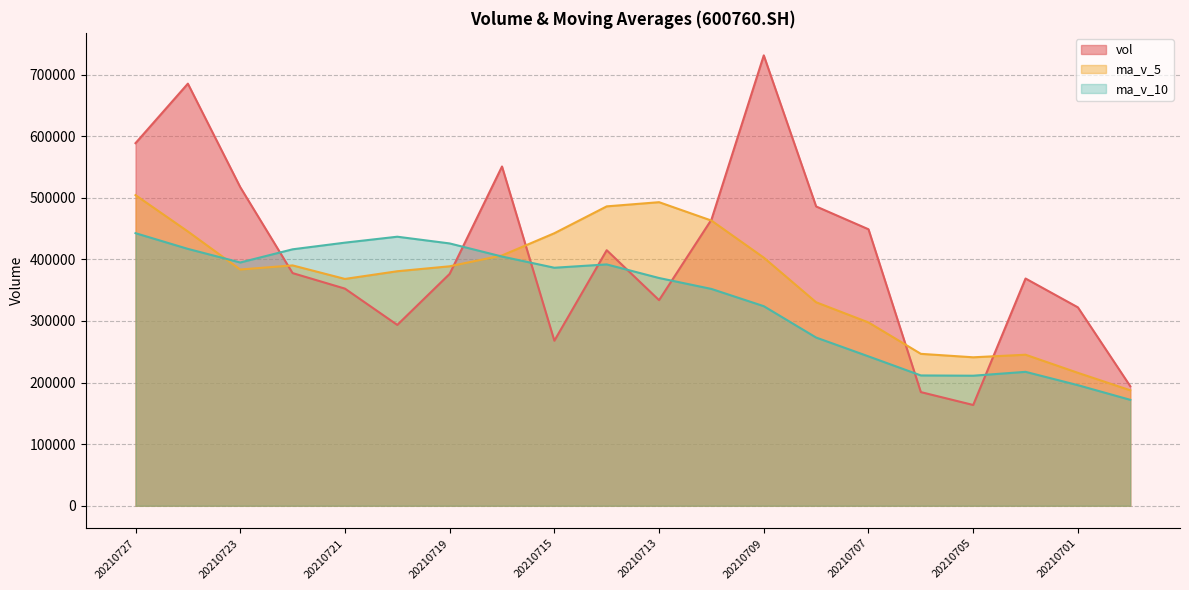

What is the sum of the ma_v_5 values at 20210706 and 20210707?

544222.2